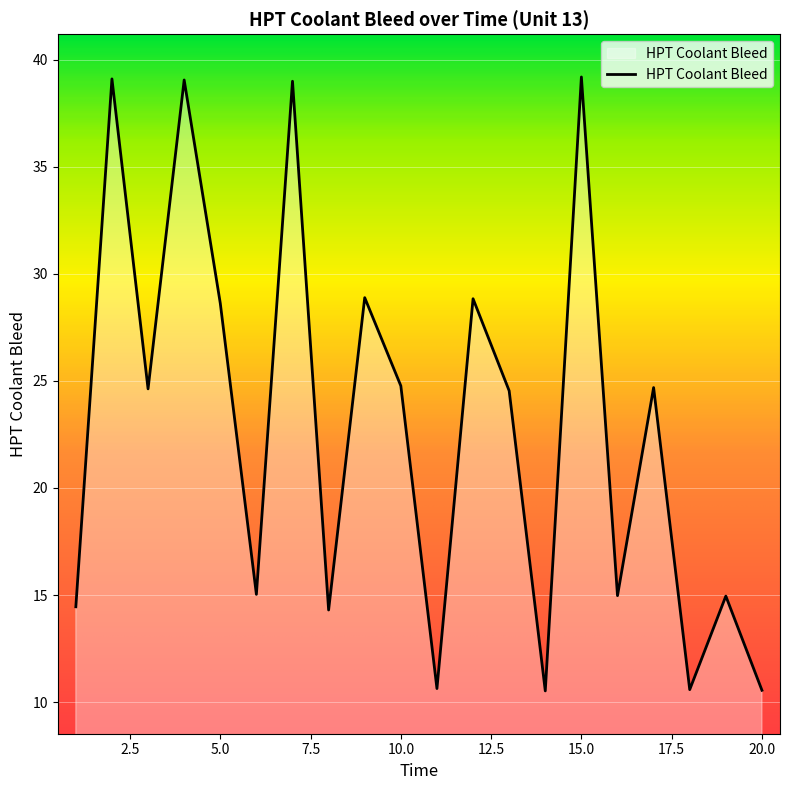

What is the difference between the maximum and minimum values?

28.7